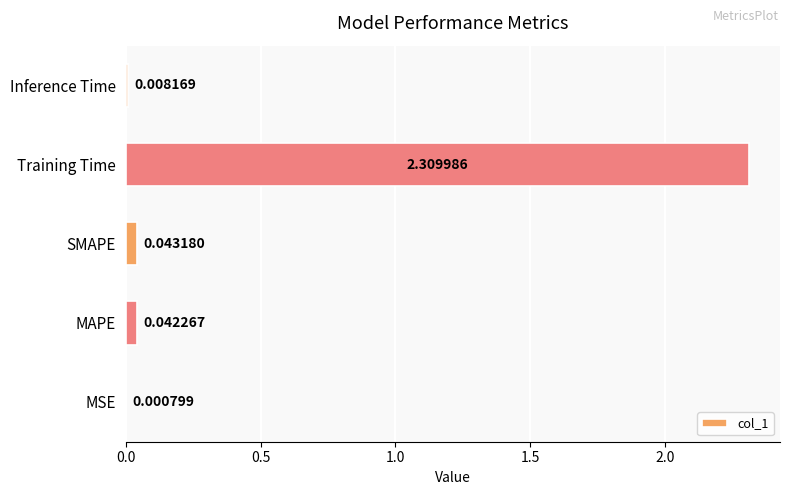

At which label is the value closest to 1?

SMAPE